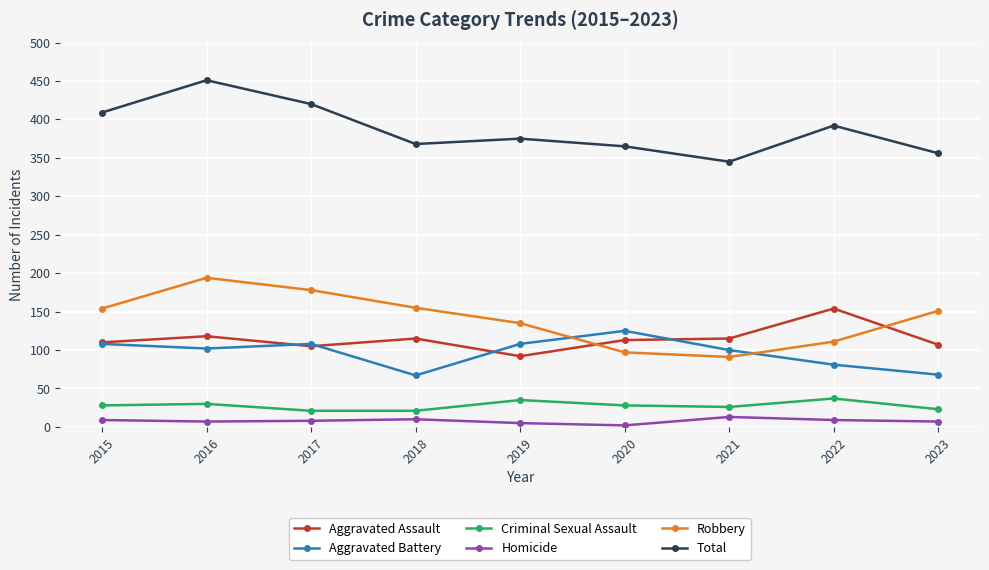

At which category is the sum across all series the highest?

2016